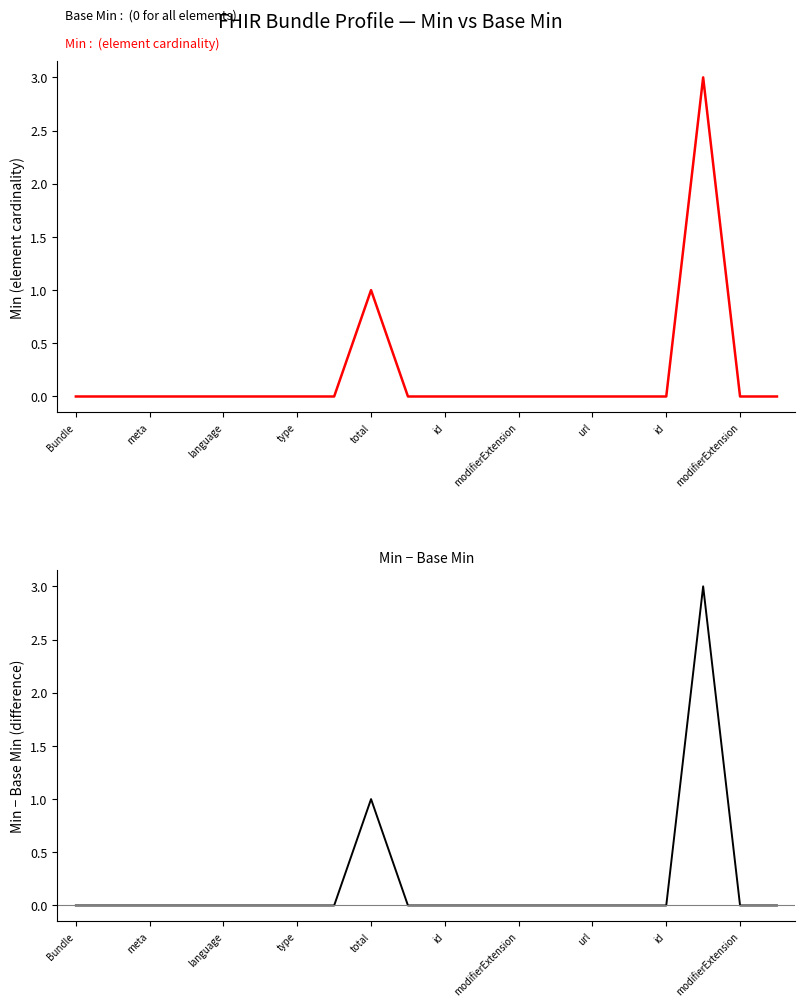

What is the greatest value displayed?

3